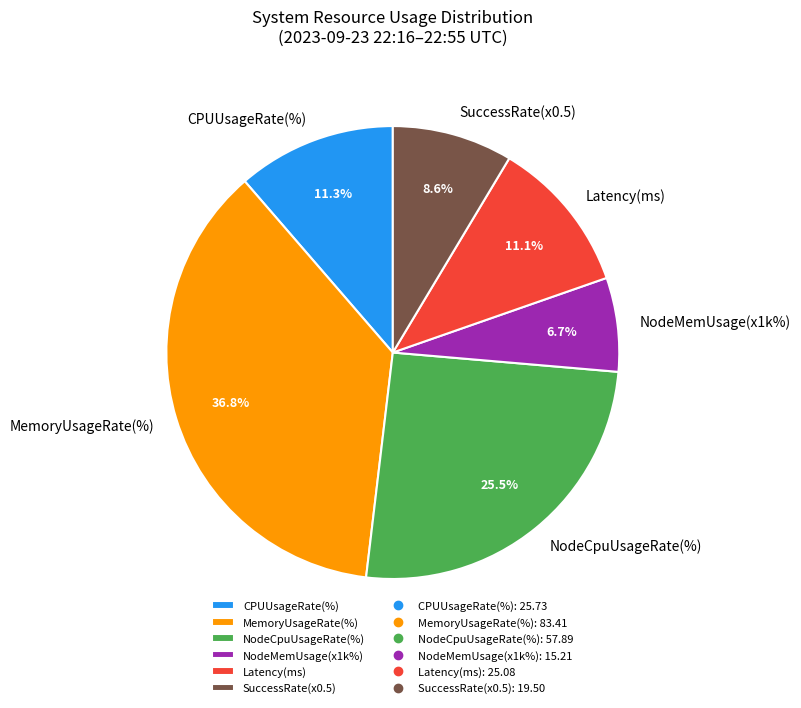

Approximately how many times larger is the value at Latency(ms) compared to MemoryUsageRate(%)?

0.3